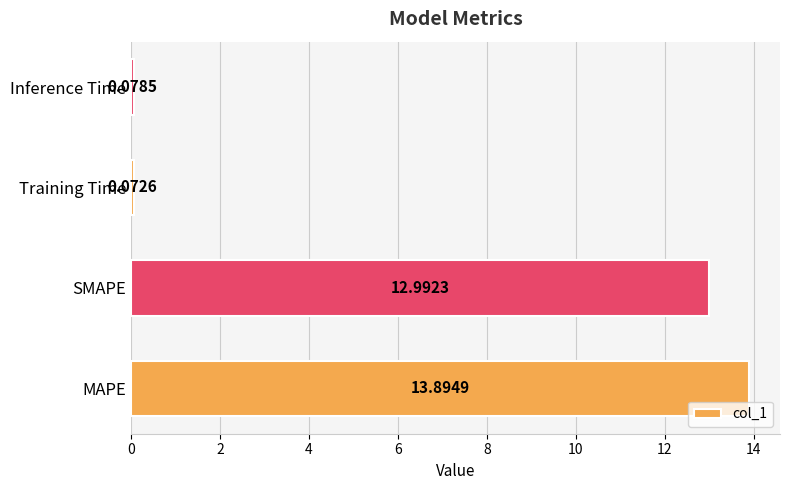

What is the sum of the values at SMAPE and Inference Time?

13.1